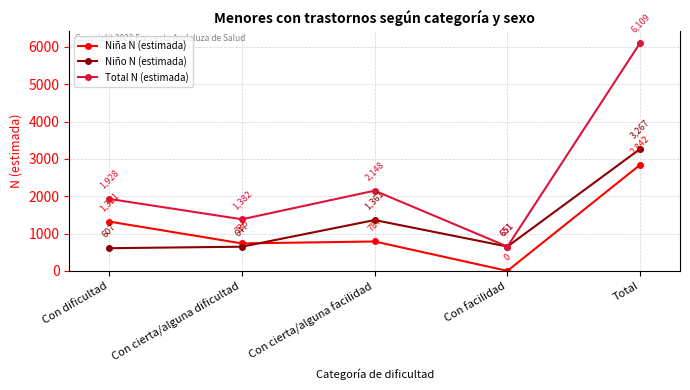

In Niña N (estimada), how many points are higher than both neighbors (excluding endpoints)?

1